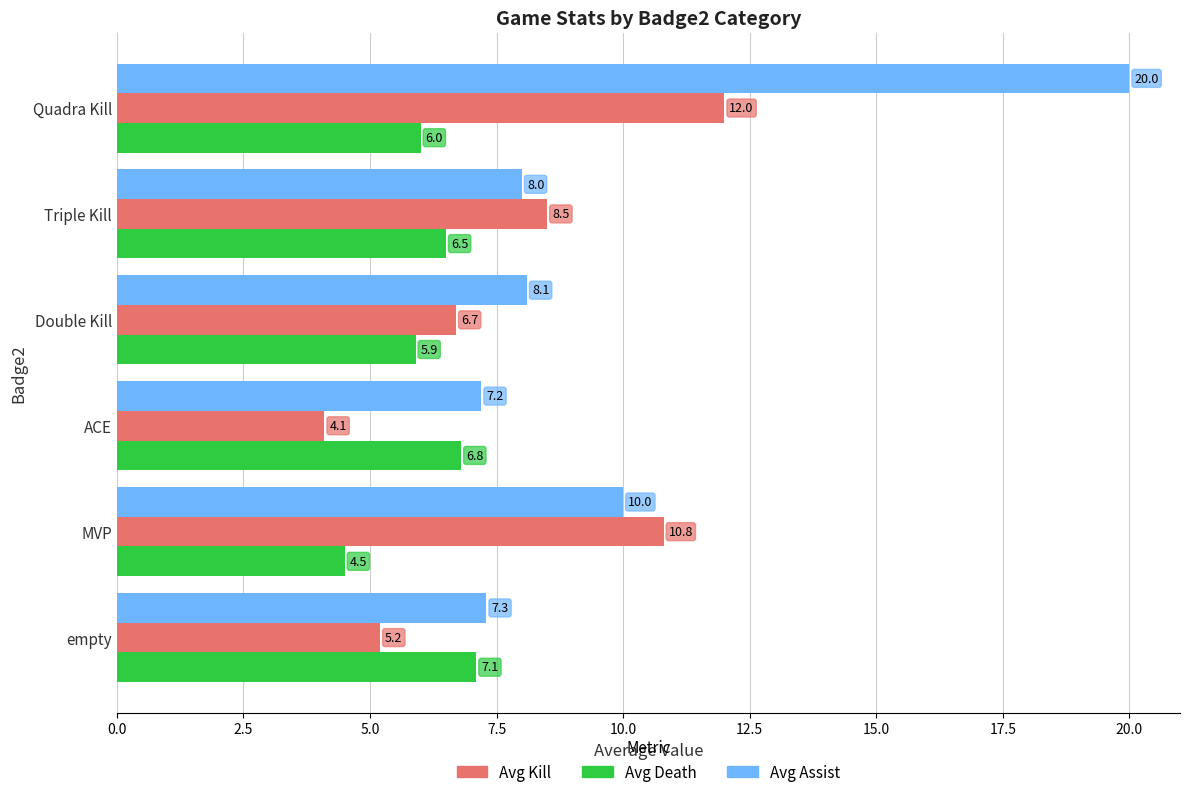

What is the difference between the maximum and minimum values in the Avg Death series?

2.6